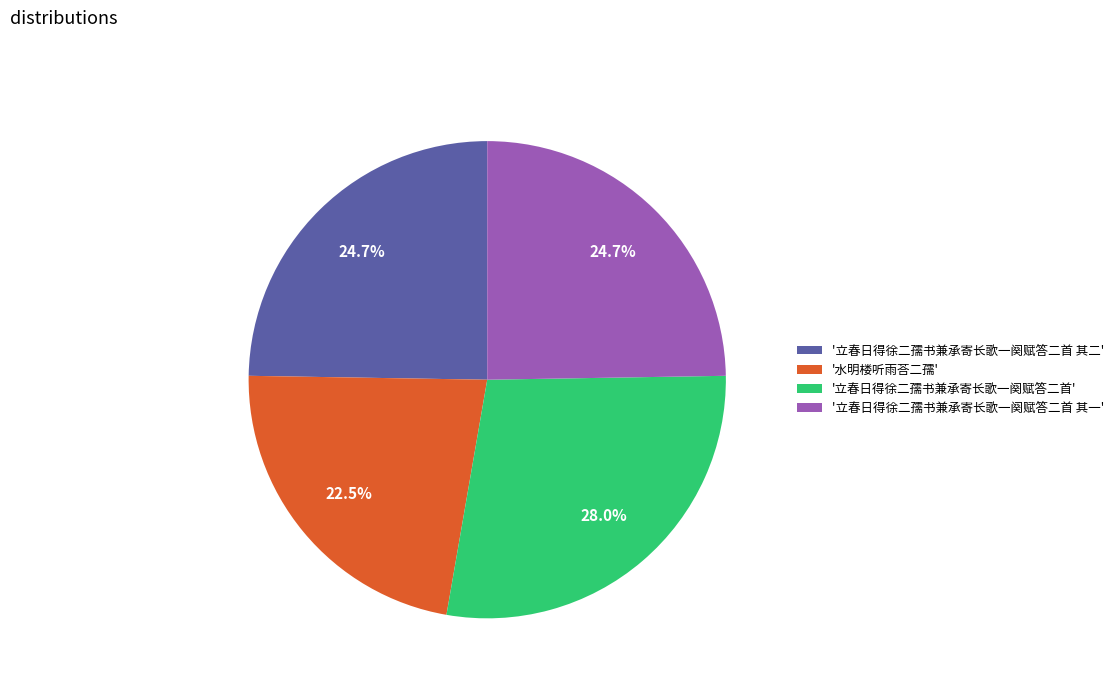

Which slice is the largest?

'立春日得徐二孺书兼承寄长歌一阕赋答二首'